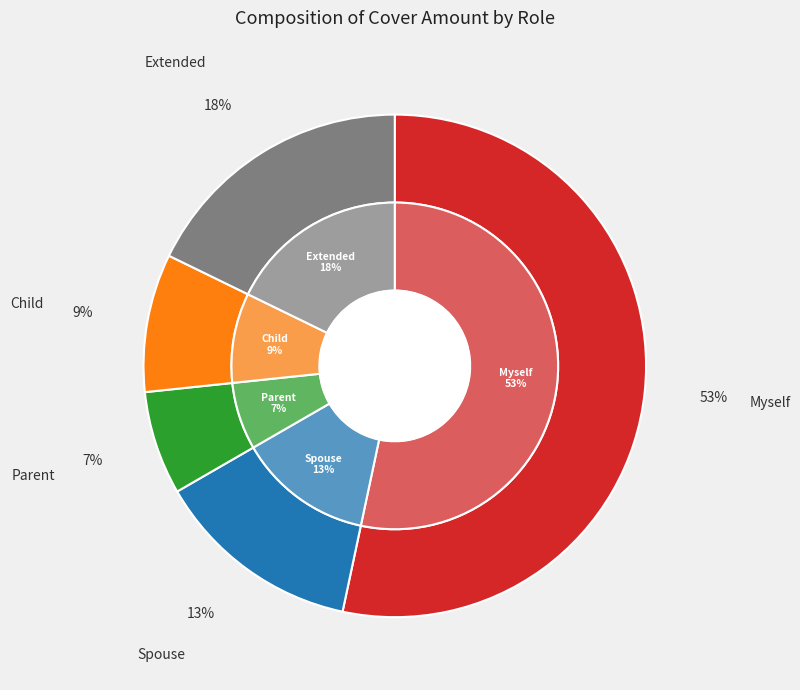

Count the number of slices in the pie.

5